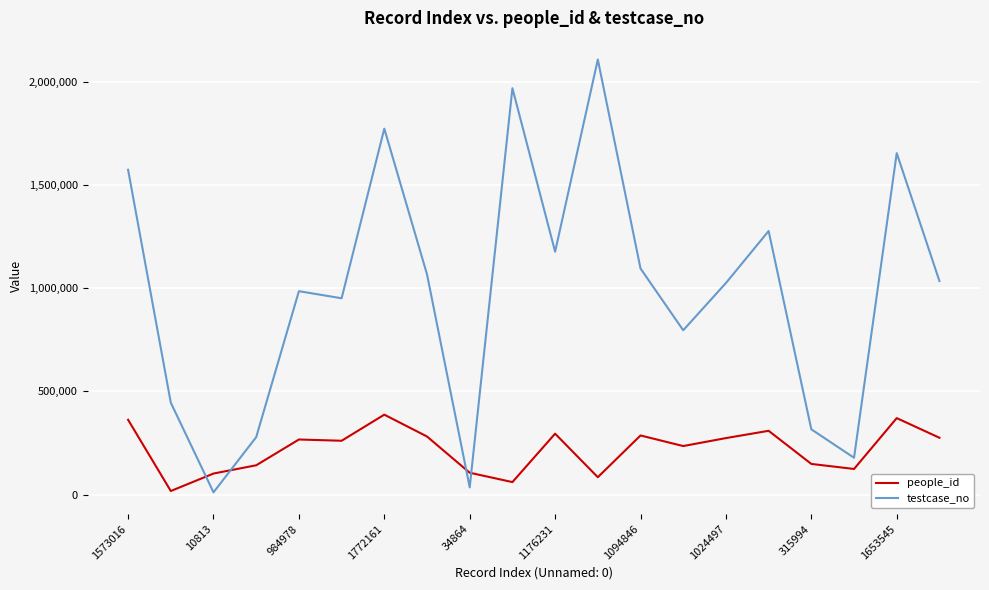

List the series in order of their peak value, lowest first.

people_id, testcase_no